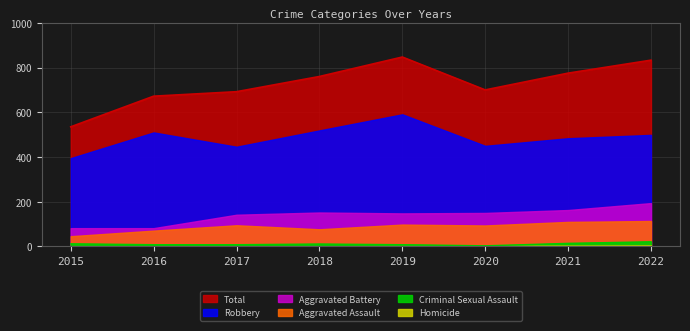

True or false: Robbery has more than 1 interior local peaks.

True